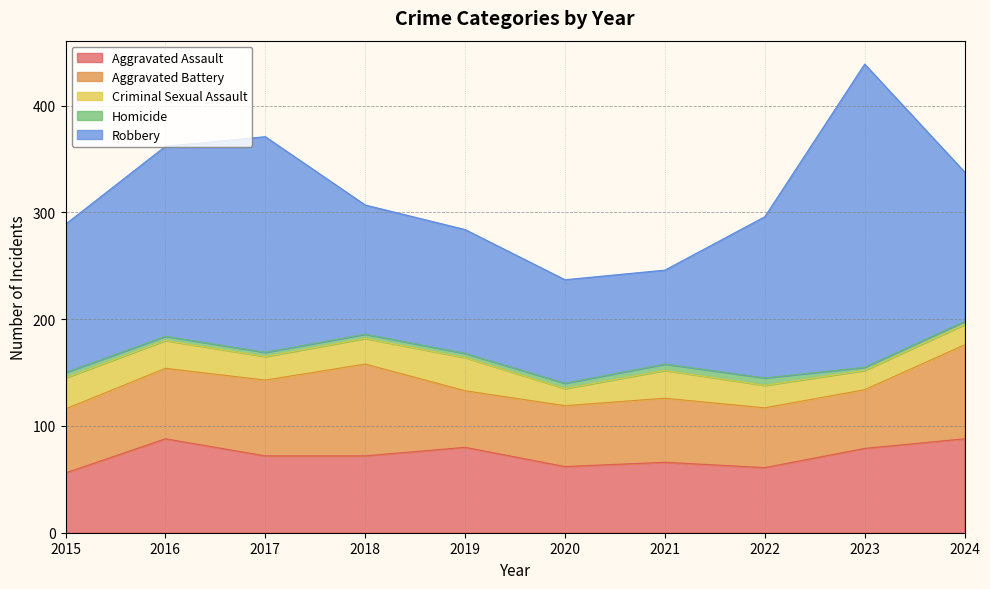

In Criminal Sexual Assault, how many points are lower than both neighbors (excluding endpoints)?

3